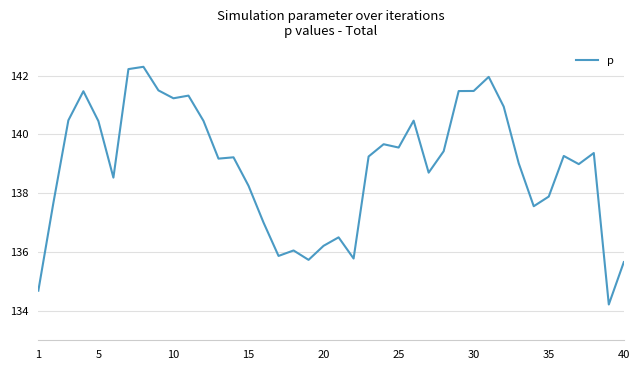

What is the minimum value shown in the chart?

134.2